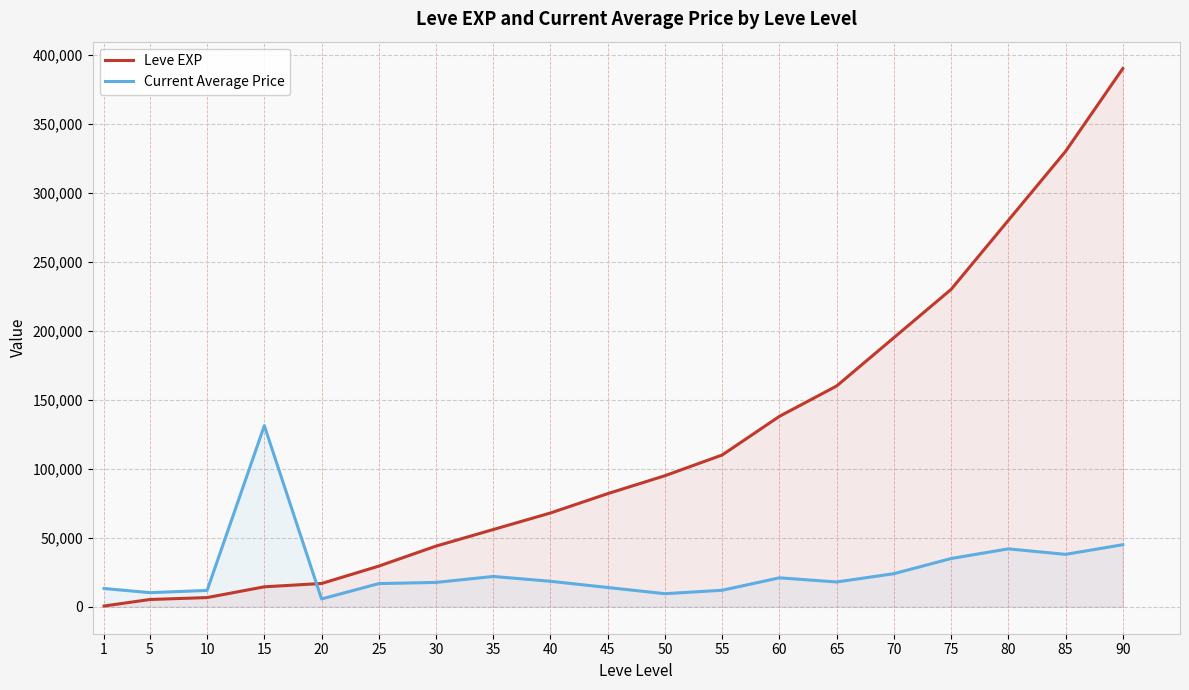

Is it true that Current Average Price equals 32201 at 40?

False